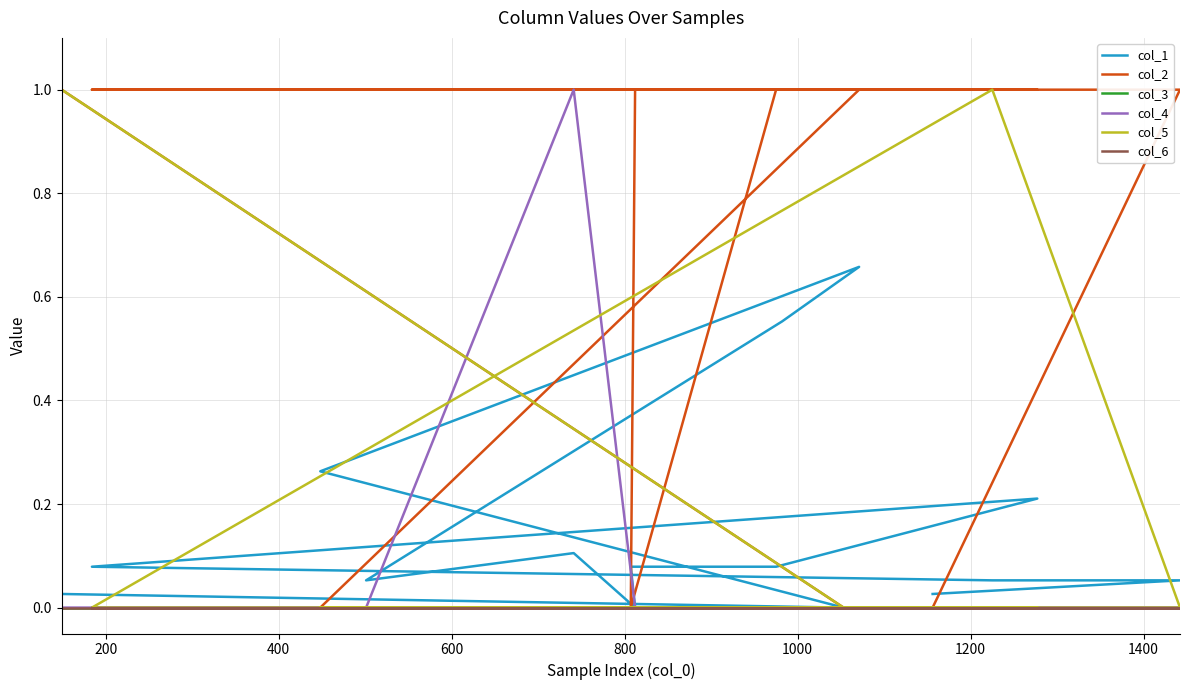

At which category does col_1 reach its first local valley?

1400